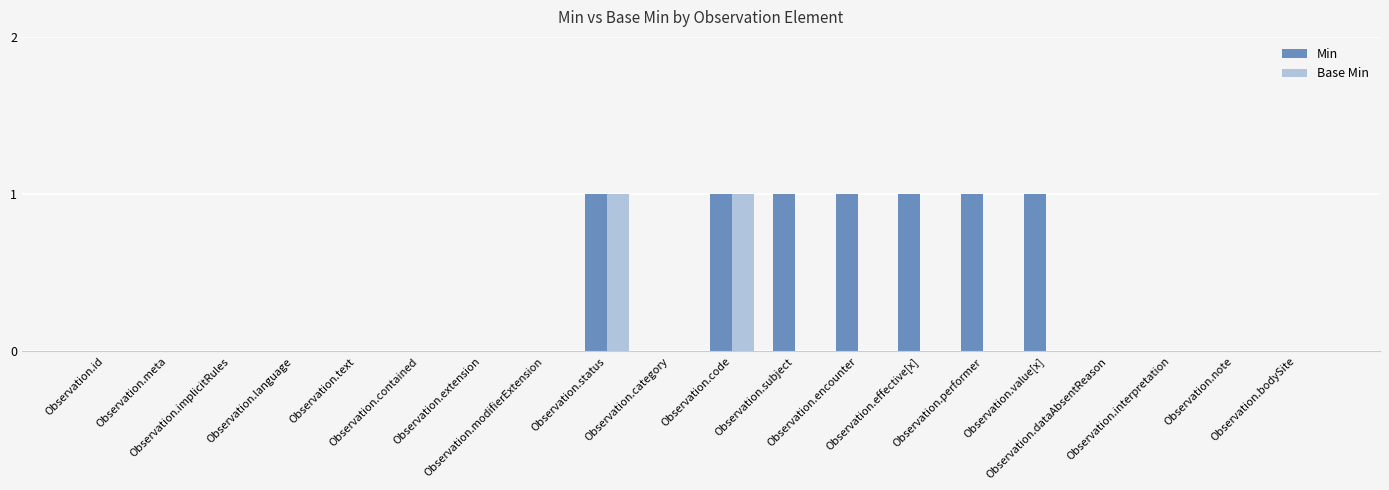

Which series has the largest total across all categories?

Min